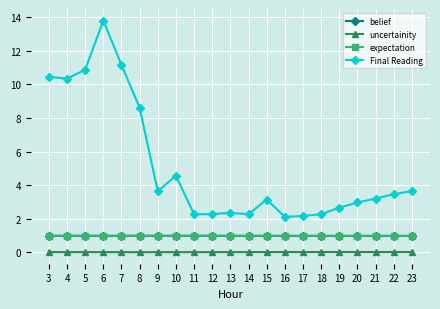

What is the average value of the belief series?

1.0